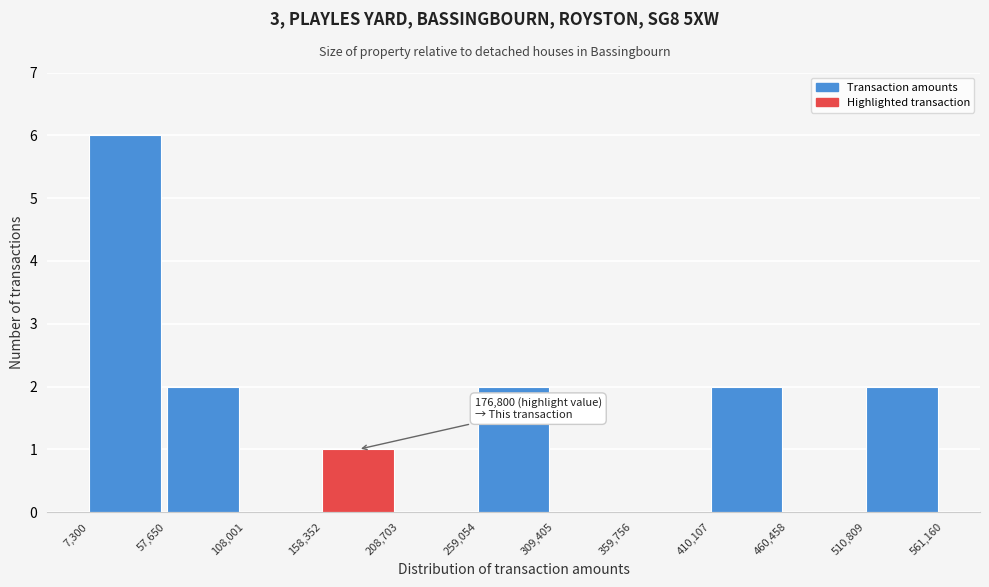

Which range on the x-axis has the tallest bar?

7,300 to 57,650